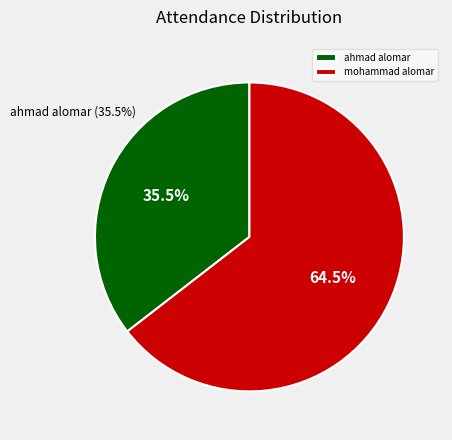

To the nearest percent, what is the difference between the ahmad alomar and mohammad alomar slice percentages?

29%